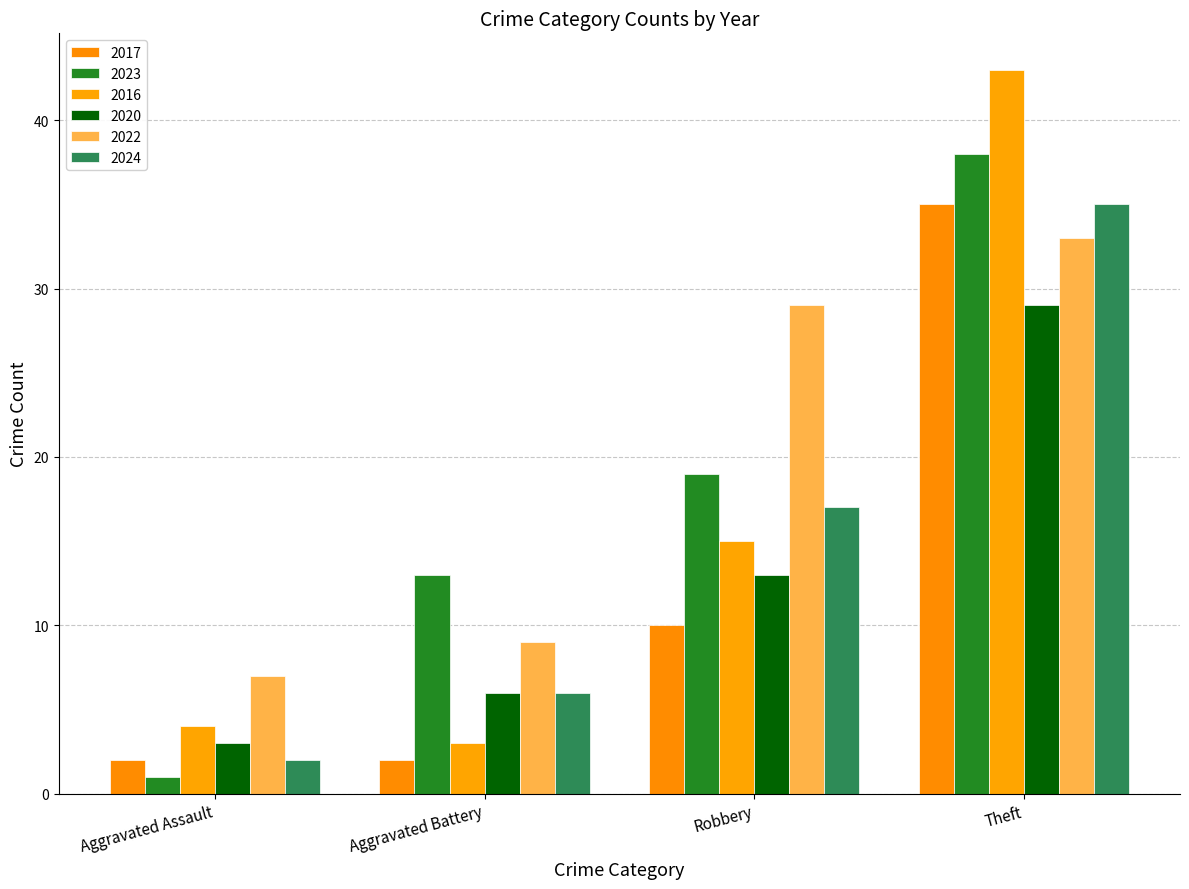

At which label does 2020 reach its minimum?

Aggravated Assault